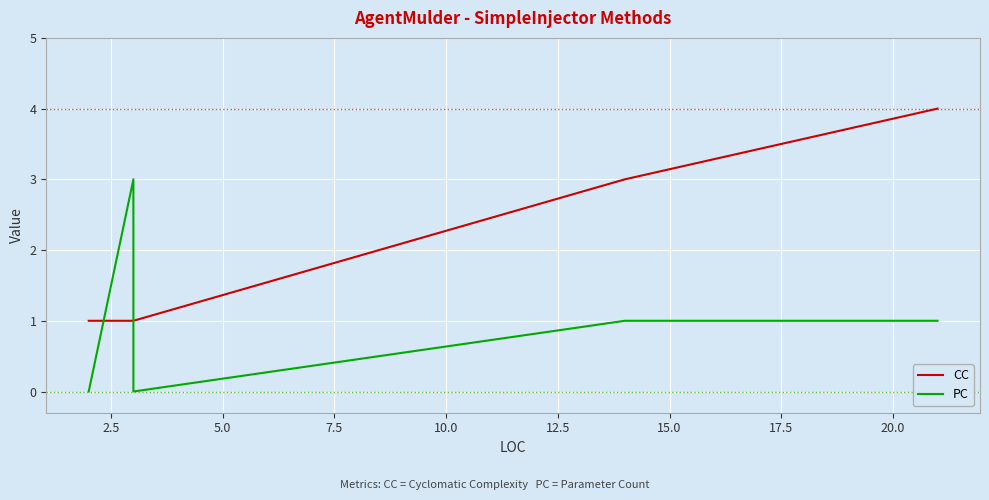

Count the PC values in the range 0 to 1.

11